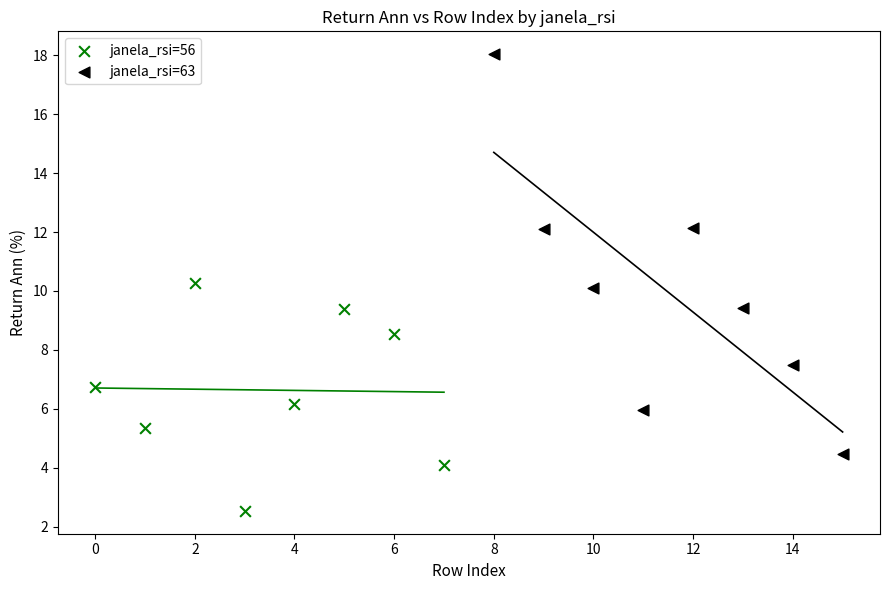

Which series has the largest Y range (max minus min)?

janela_rsi=63